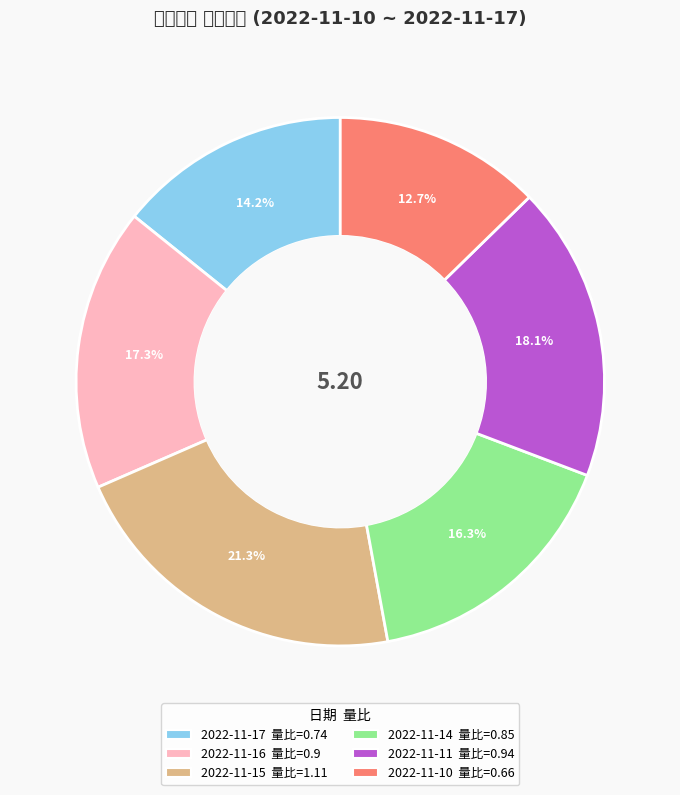

True or false: 2022-11-16 accounts for 27% of the total.

False